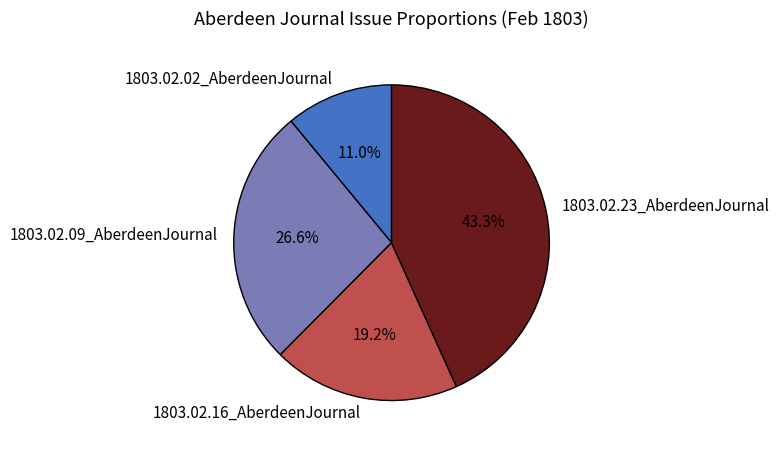

What percentage is the 1803.02.23_AberdeenJournal slice, to the nearest percent?

43%